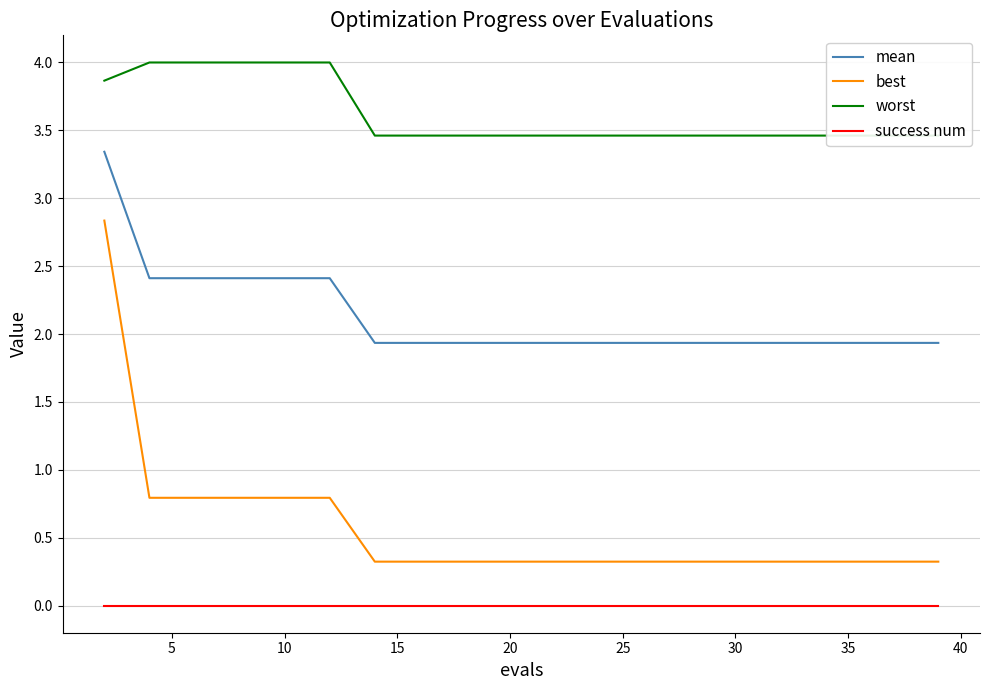

What are all the series names shown in the legend?

mean, best, worst, success num